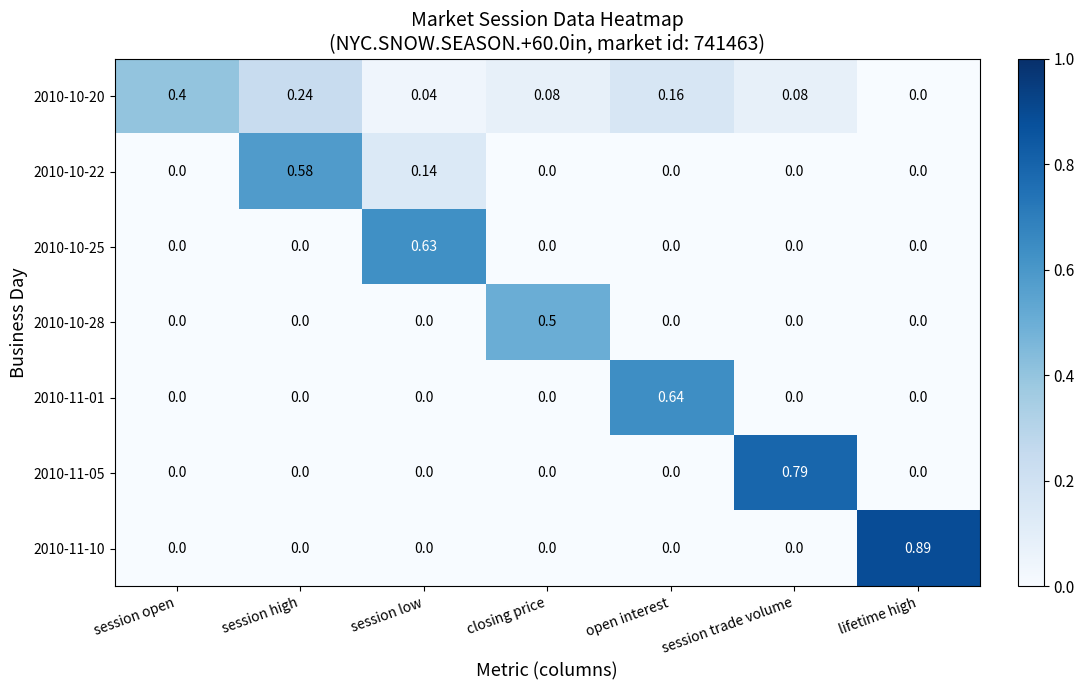

Rank the series by their maximum value, from highest to lowest.

2010-11-10, 2010-11-05, 2010-11-01, 2010-10-25, 2010-10-22, 2010-10-28, 2010-10-20